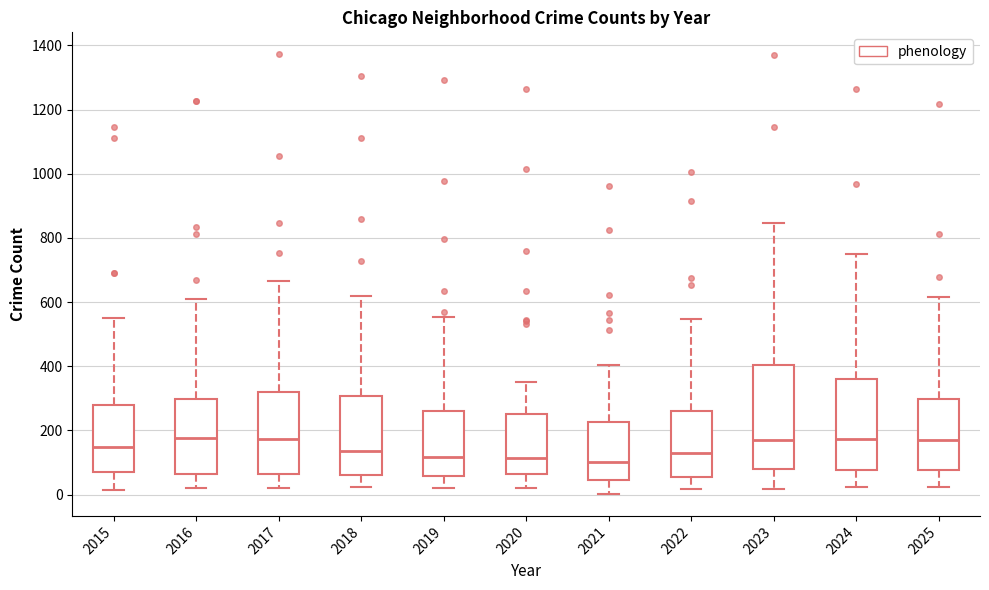

Comparing the boxes themselves (not the whiskers), which one is the tallest?

2023